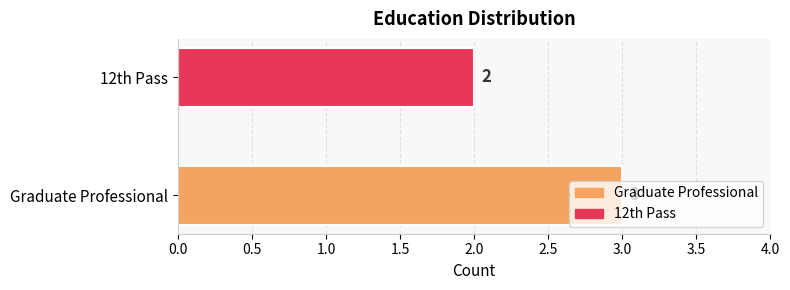

Rank the categories by value from highest to lowest.

Graduate Professional, 12th Pass